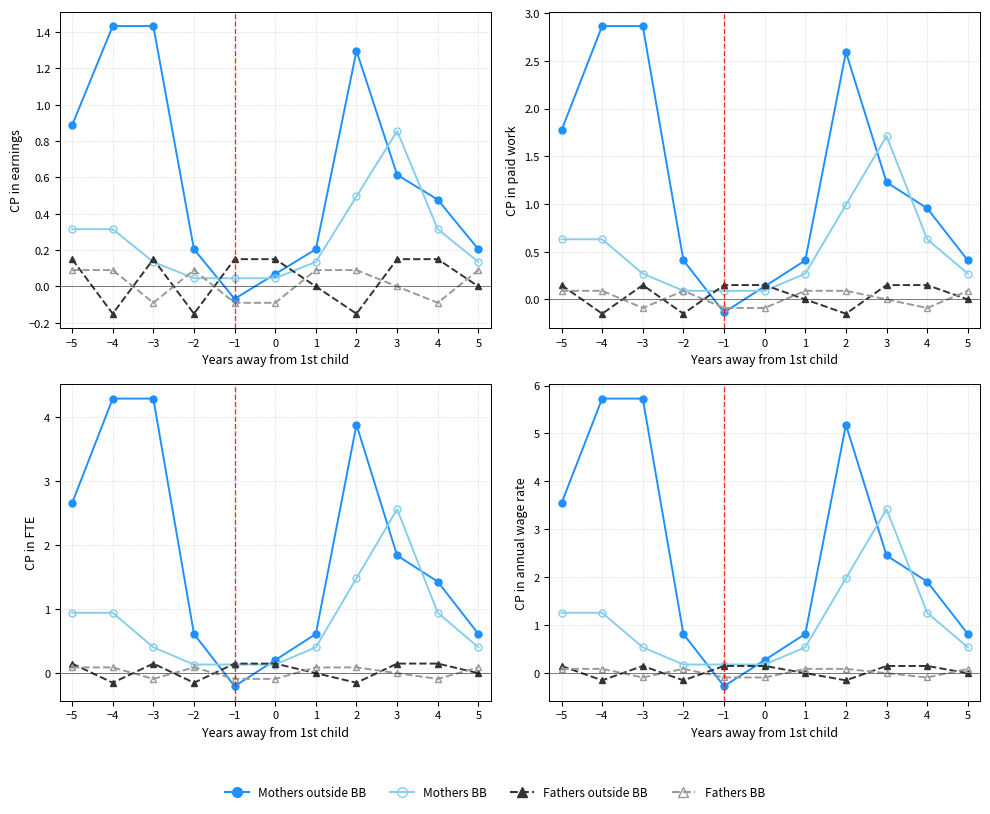

Which category has the lowest value in the Mothers outside BB series?

−1